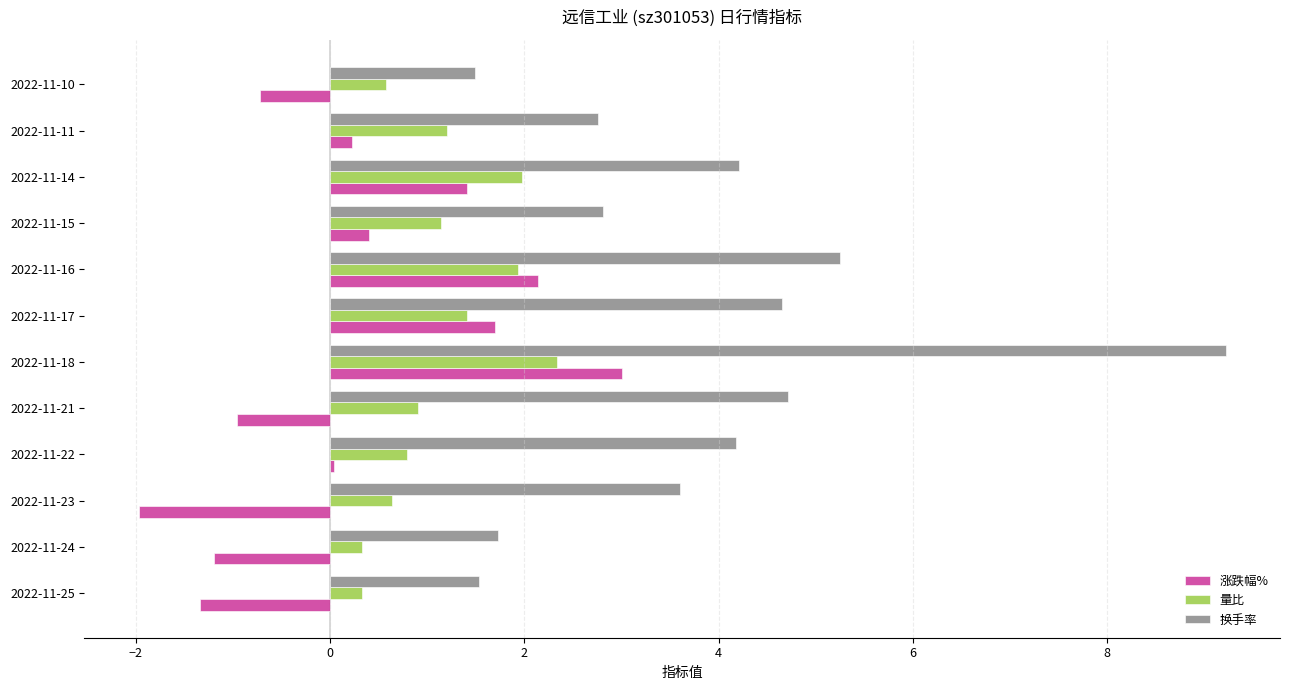

Is it true that 换手率 equals 3.6 at 2022-11-23?

True